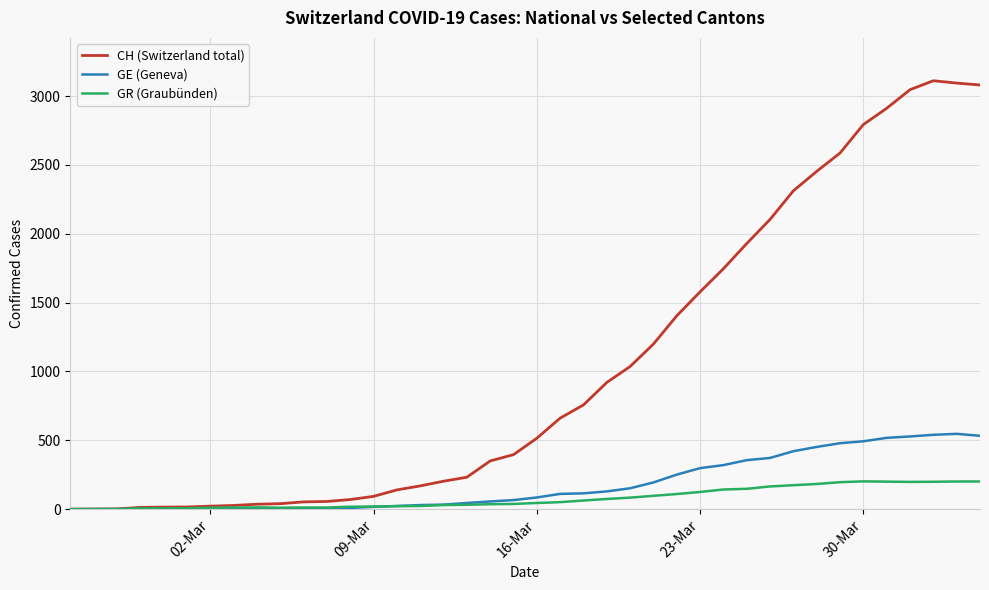

Which series has the widest spread of values?

CH (Switzerland total)